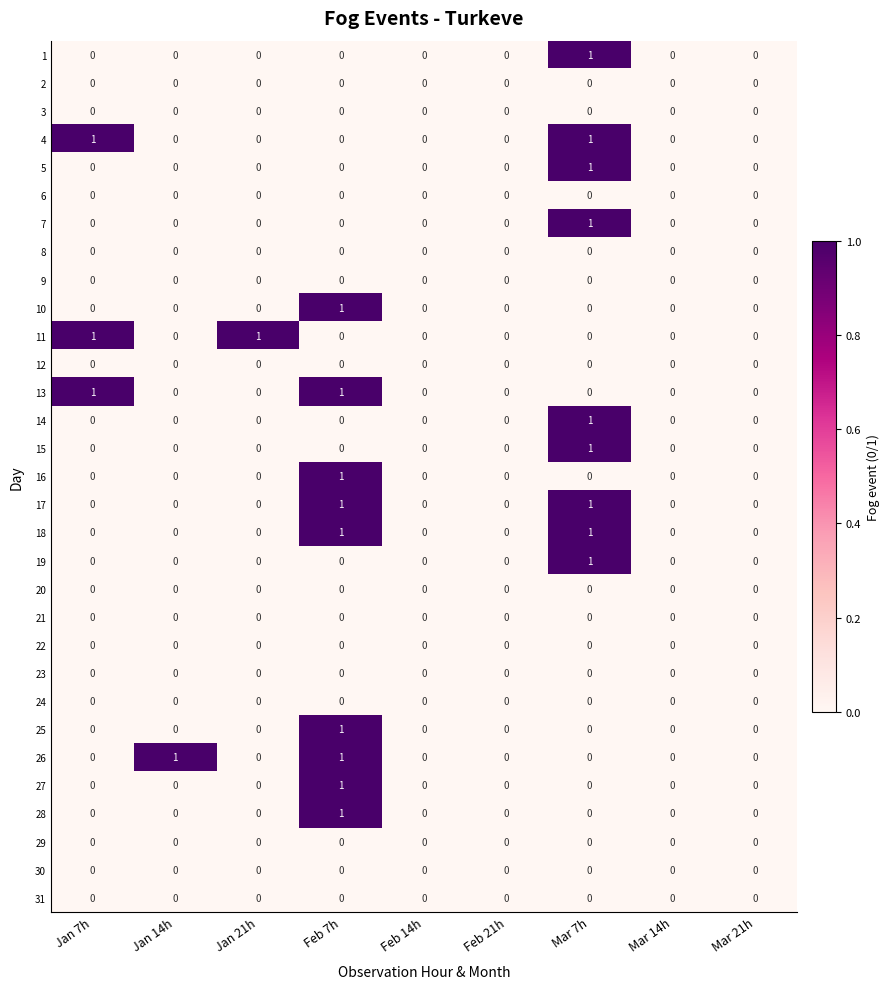

Which category has the highest value in the 27 series?

Feb 7h